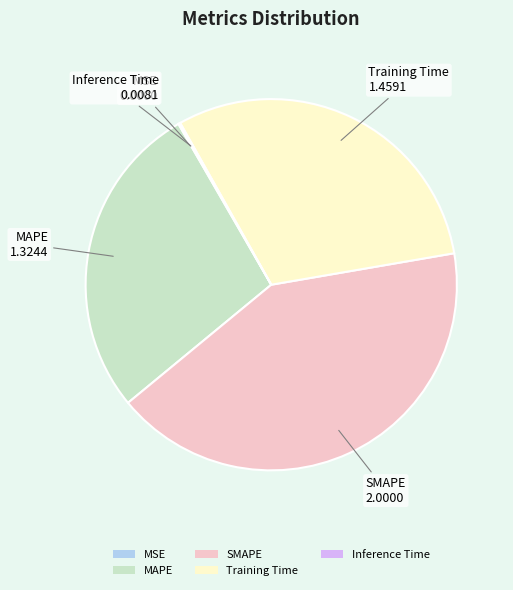

What is the largest slice in the pie chart?

SMAPE